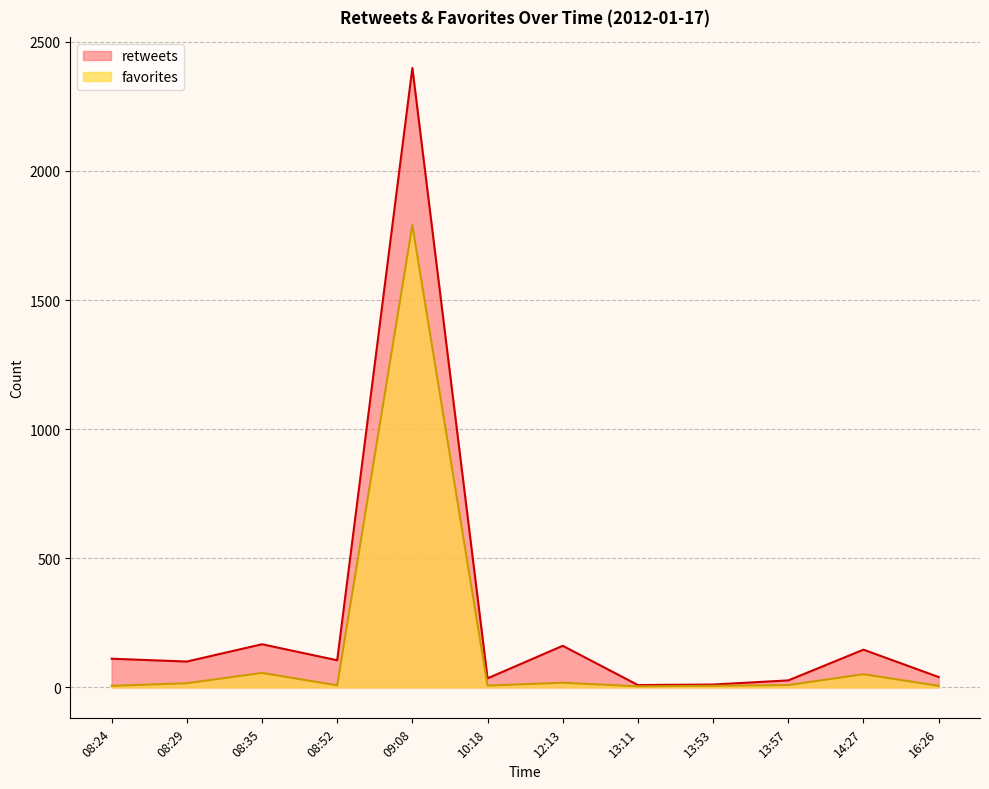

What is the sum of all favorites values?

1977